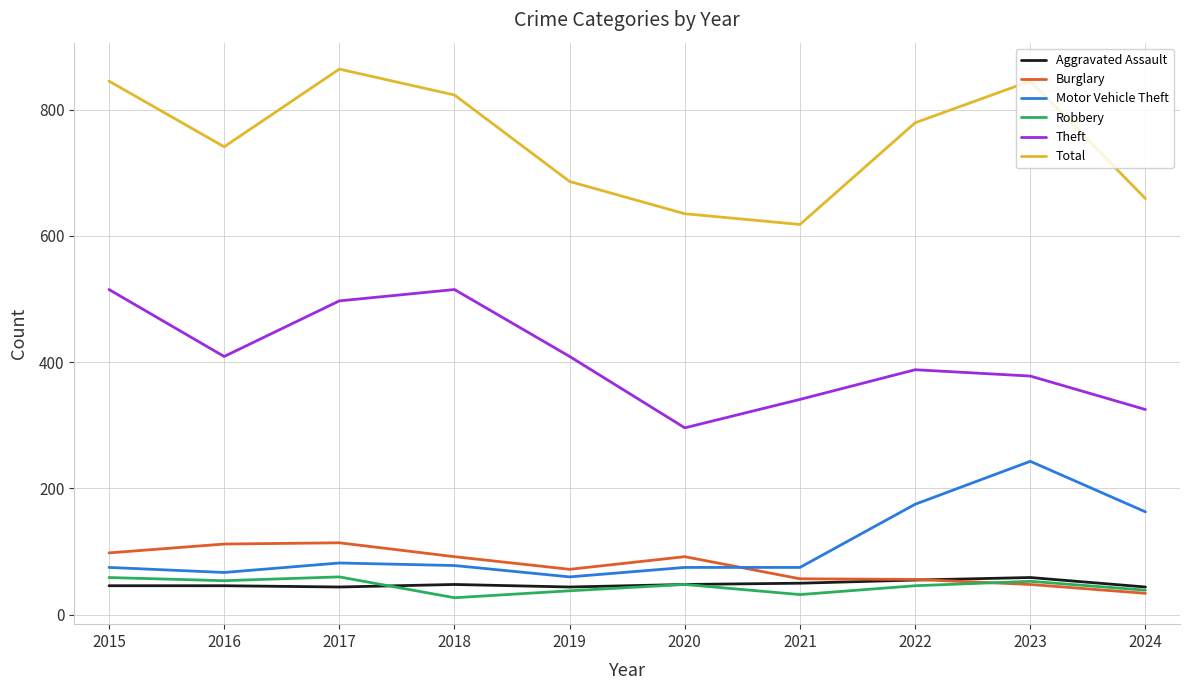

Is the value of Total at 2024 greater than the value of Robbery at 2023?

Yes